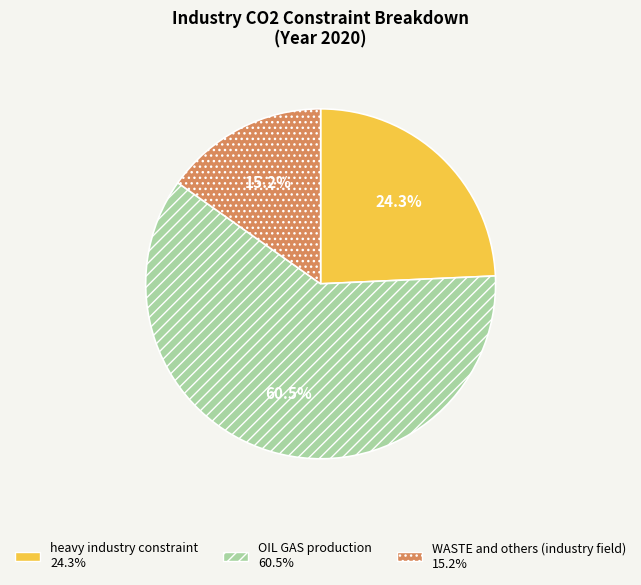

Rank the categories by value from lowest to highest.

WASTE and others (industry field), heavy industry constraint, OIL GAS production